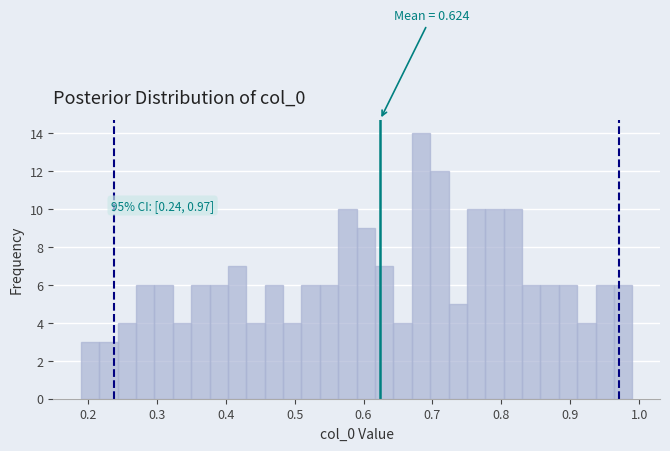

Read against the x-axis, roughly where is the centre of the tallest bar?

0.68